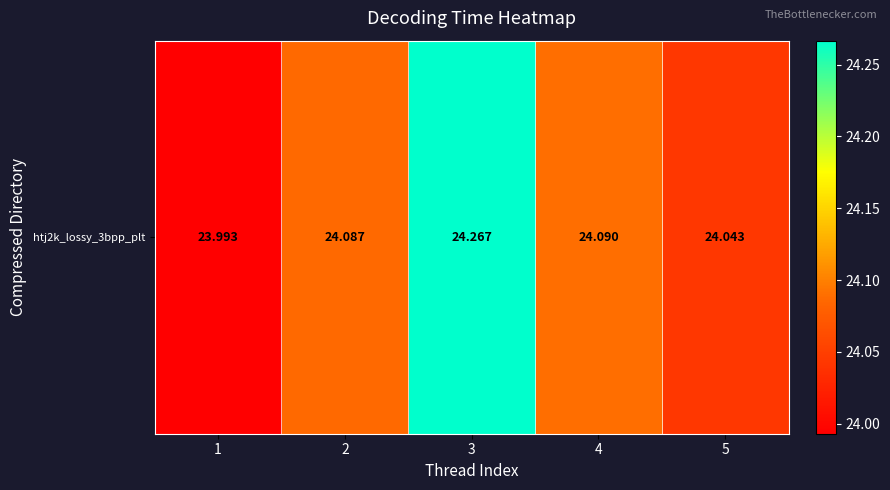

Reading left to right, list all the values displayed in this chart.

1=24.0	2=24.1	3=24.3	4=24.1	5=24.0